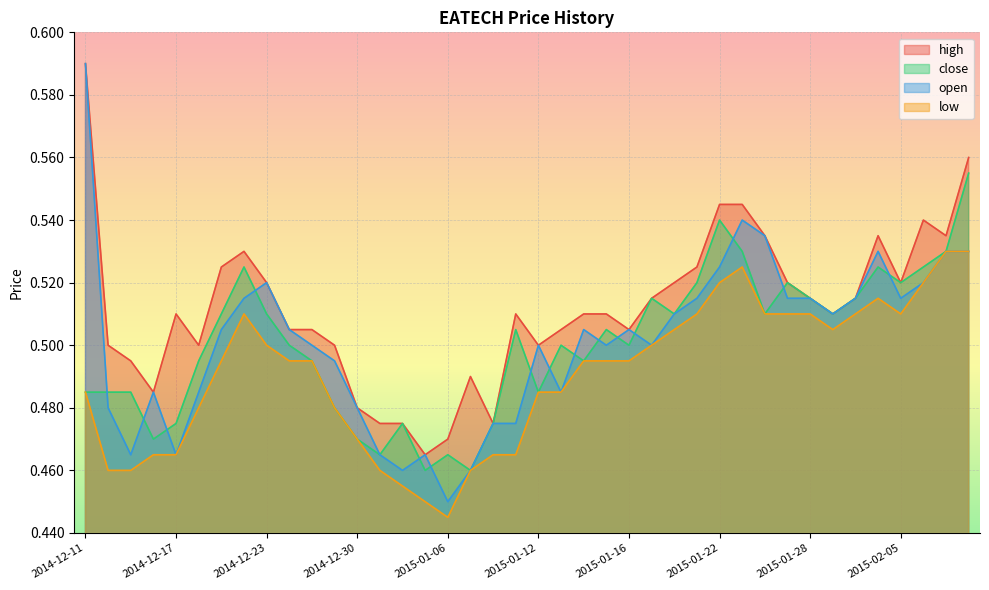

True or false: close has more than 2 points higher than both neighbors.

True